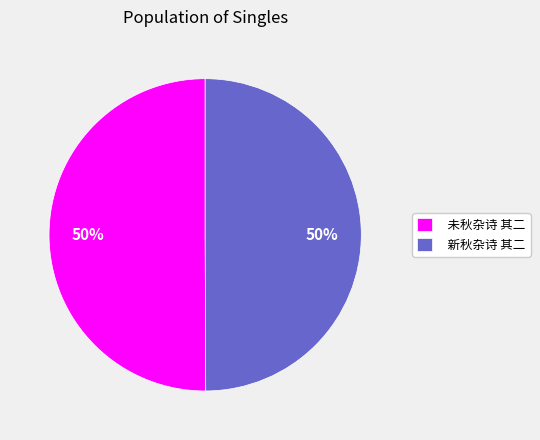

To the nearest percent, what percentage of the pie is 新秋杂诗 其二?

50%